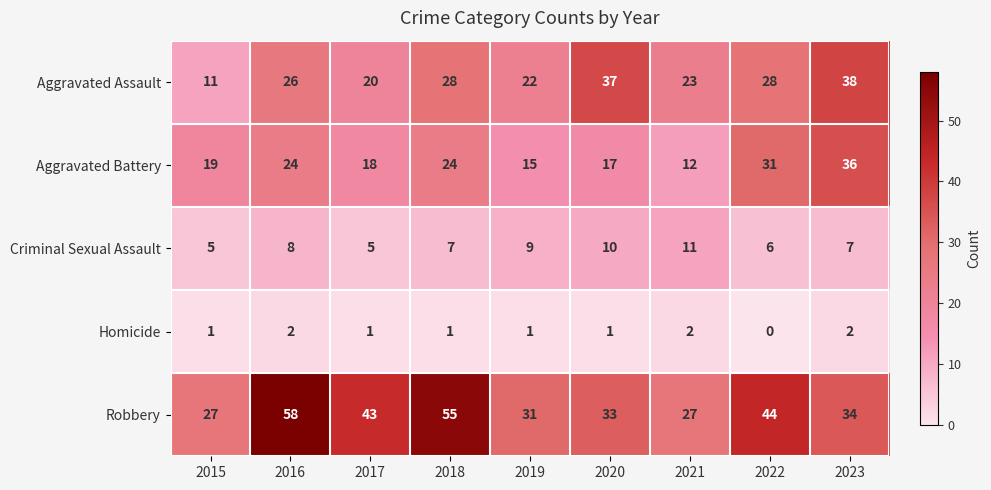

Count the Homicide values in the range 1 to 2.

8